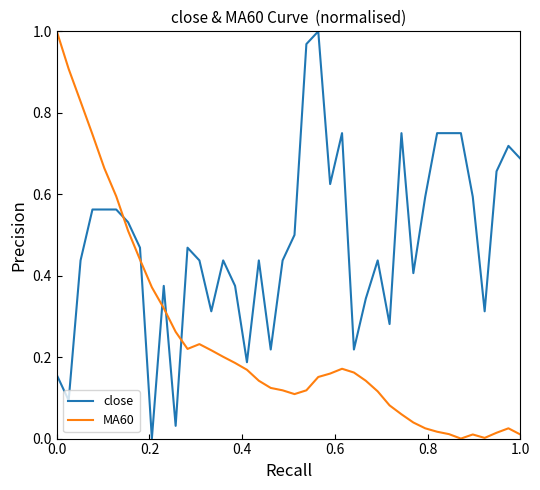

Which series has the largest total across all categories?

close